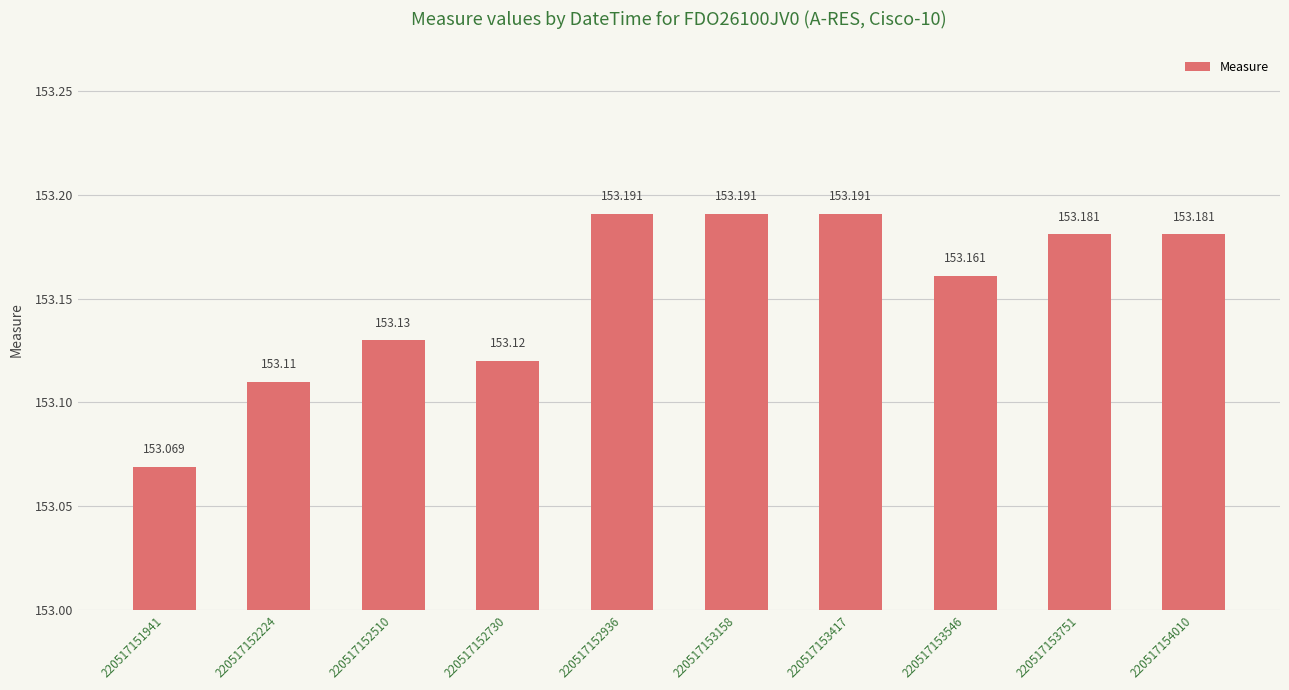

Which label corresponds to the smallest value in the chart?

220517151941